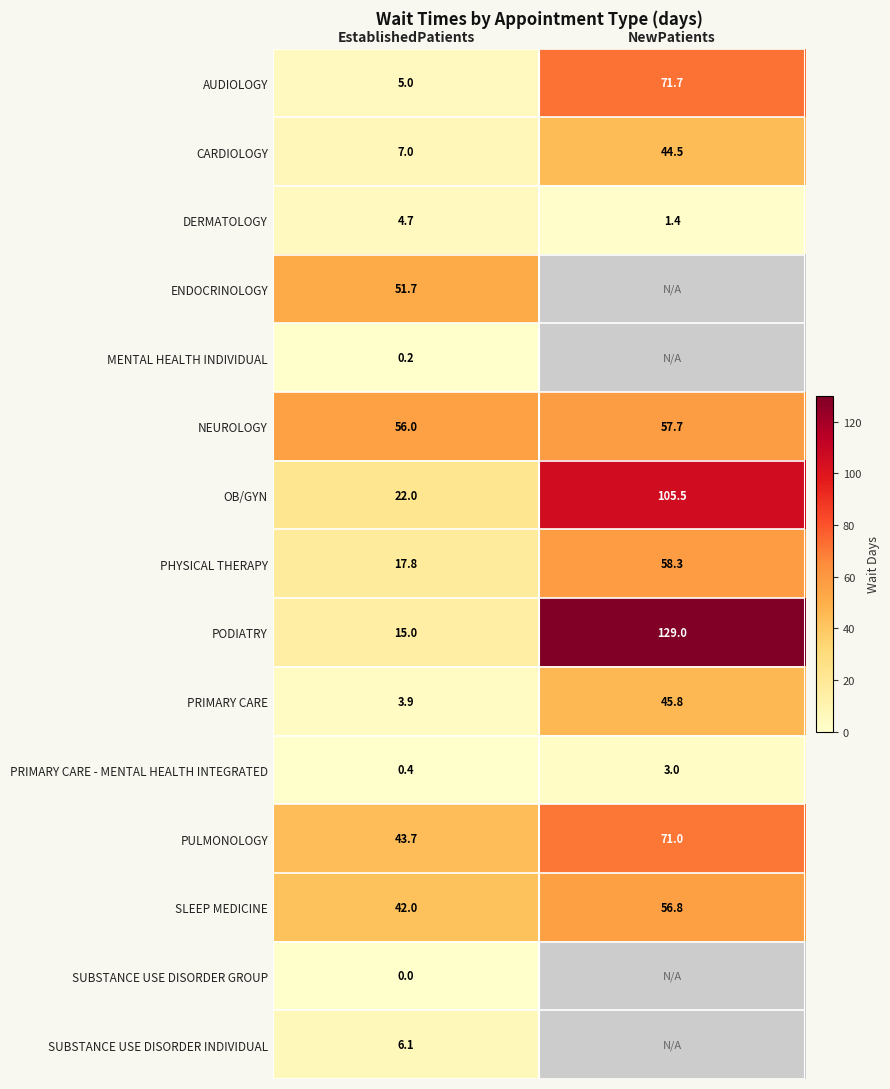

Which has a higher value, EstablishedPatients or NewPatients?

NewPatients